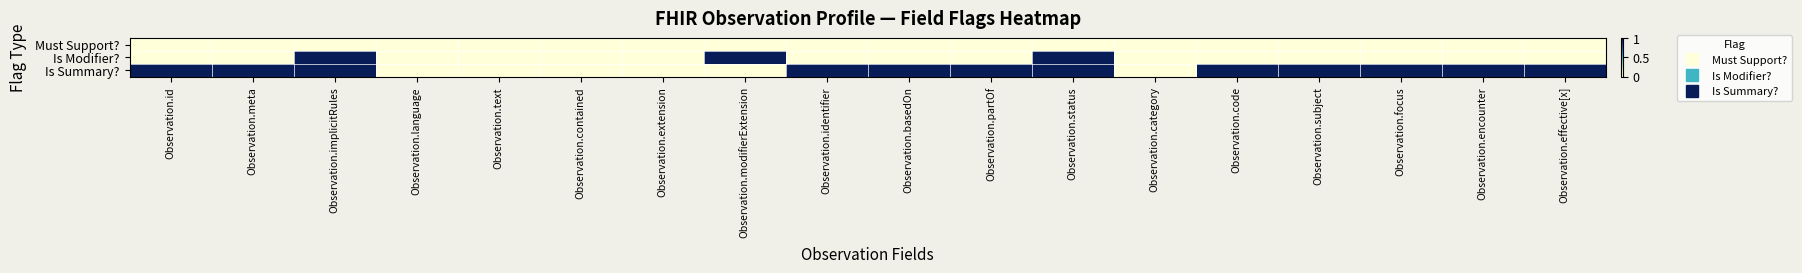

Rank the series at Observation.category from lowest to highest value.

Must Support?, Is Modifier?, Is Summary?